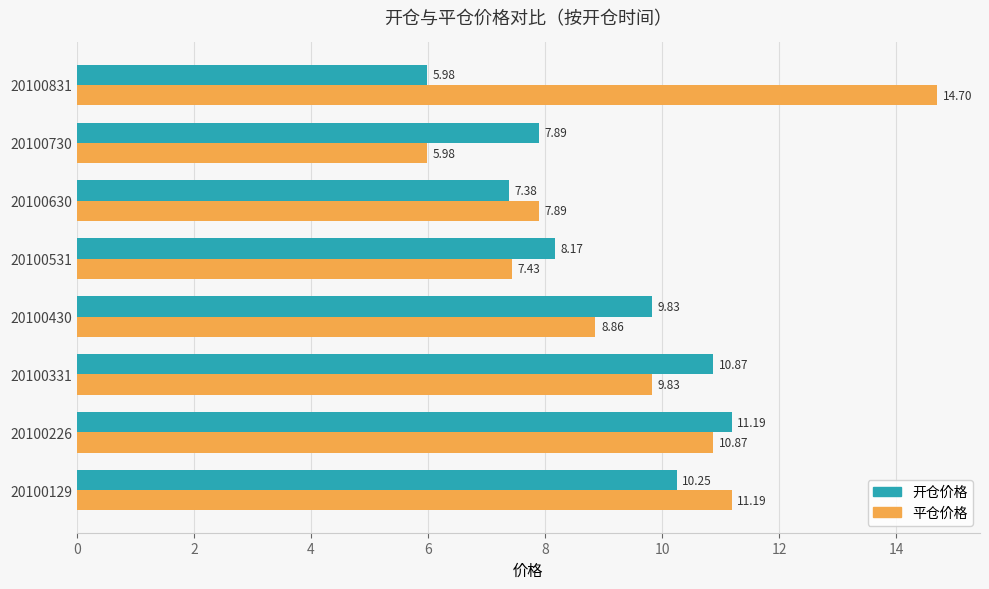

Rank the series by their maximum value, from highest to lowest.

平仓价格, 开仓价格